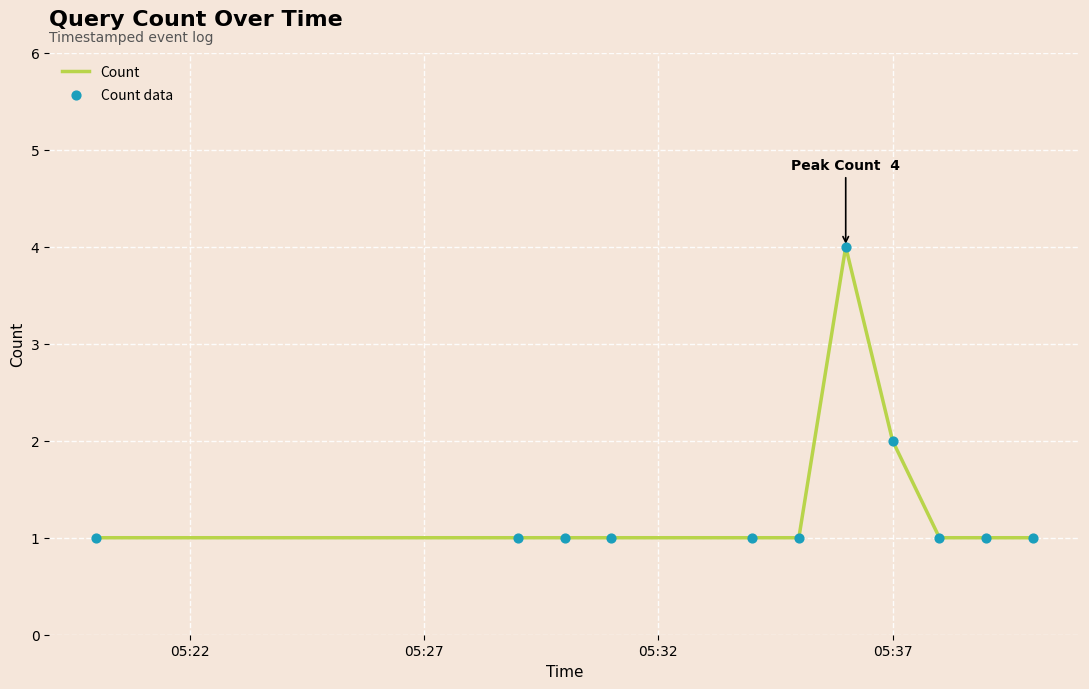

What is the difference between the maximum and minimum values?

3